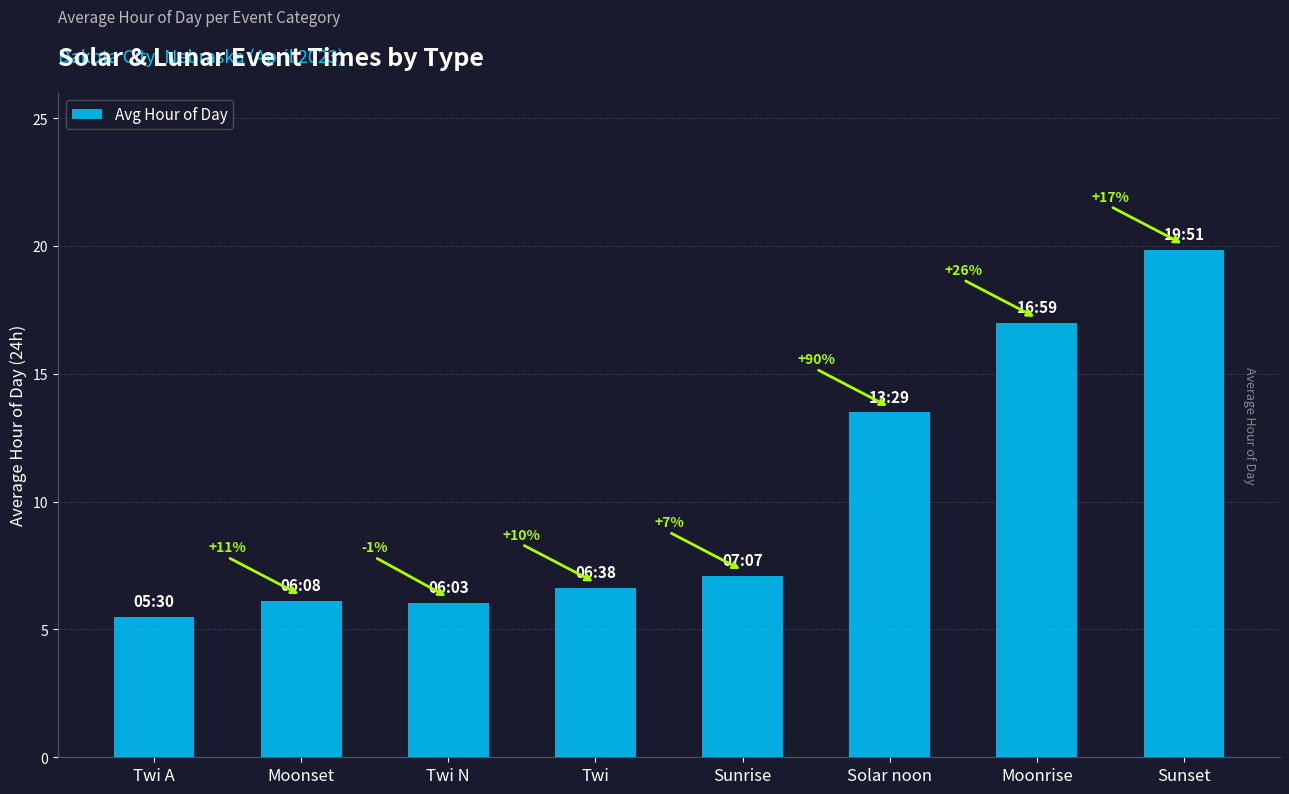

What is the difference between the values at Twi N and Sunset?

13.8